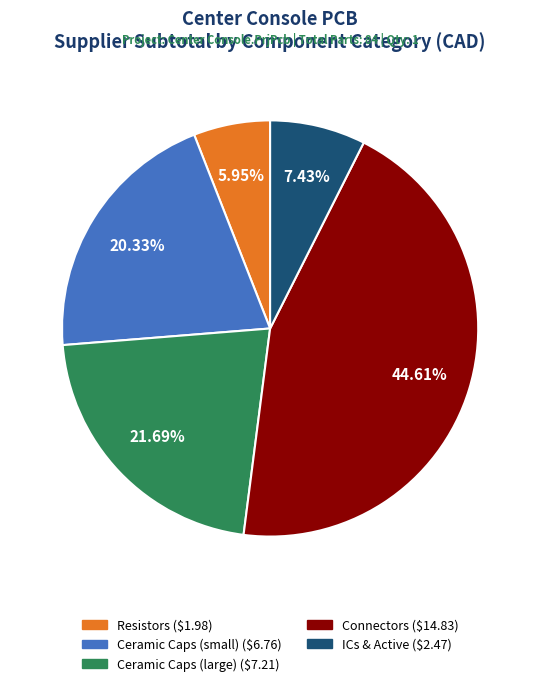

Does any single category account for the majority?

No